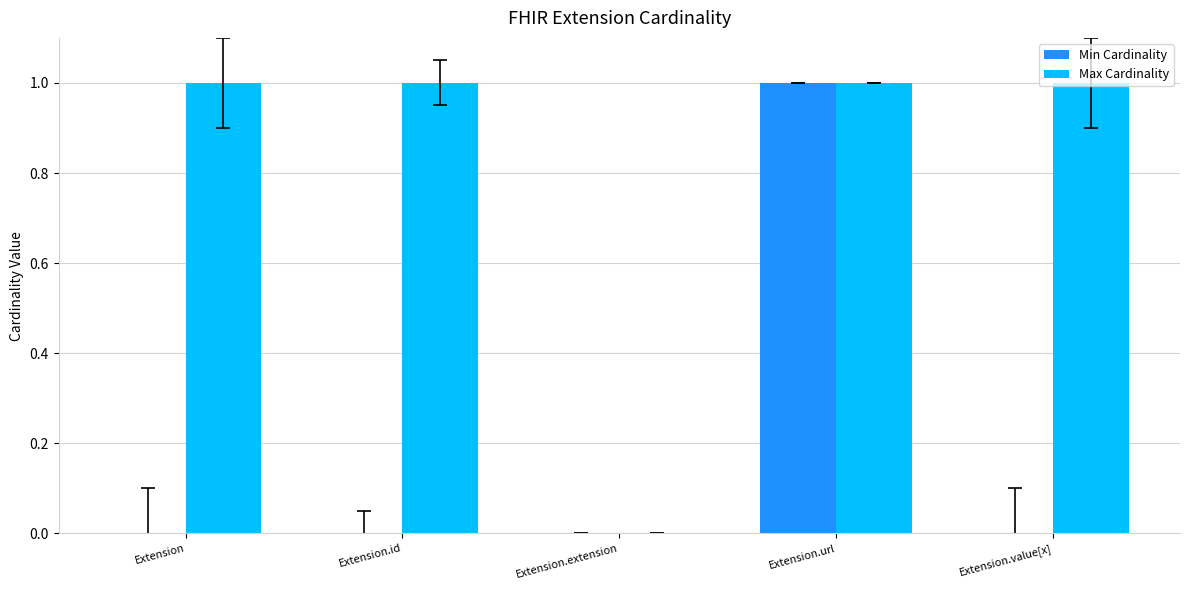

What is the maximum value shown in the chart?

1